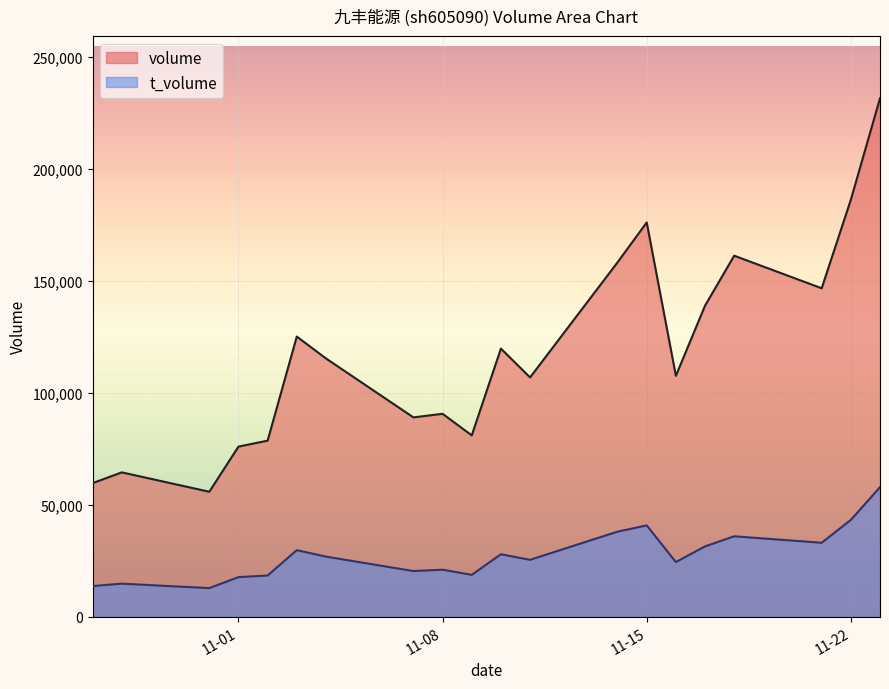

Is it true that t_volume equals 45559 at 2022-11-21?

False